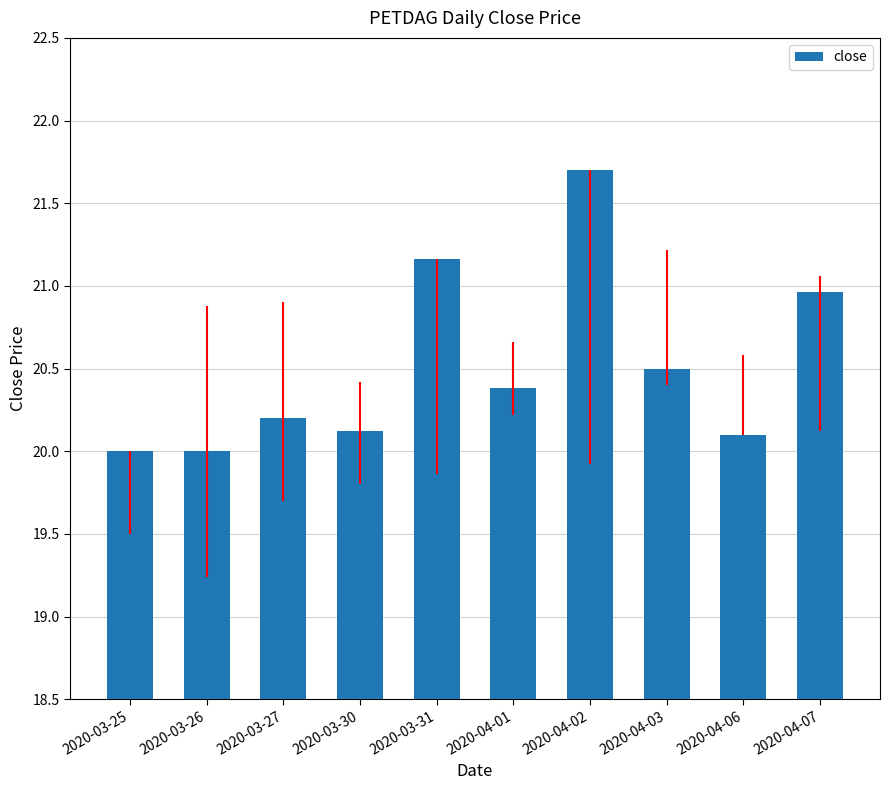

What is the difference between the values at 2020-04-06 and 2020-03-26?

0.1